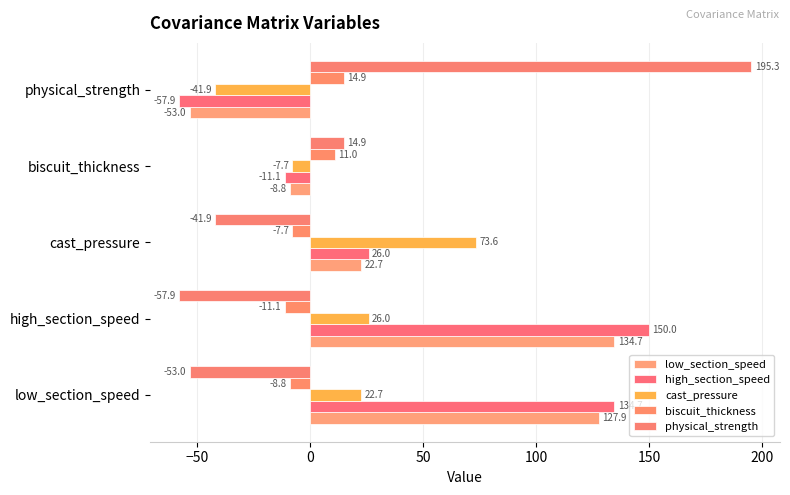

What is the maximum value shown in the chart?

195.3